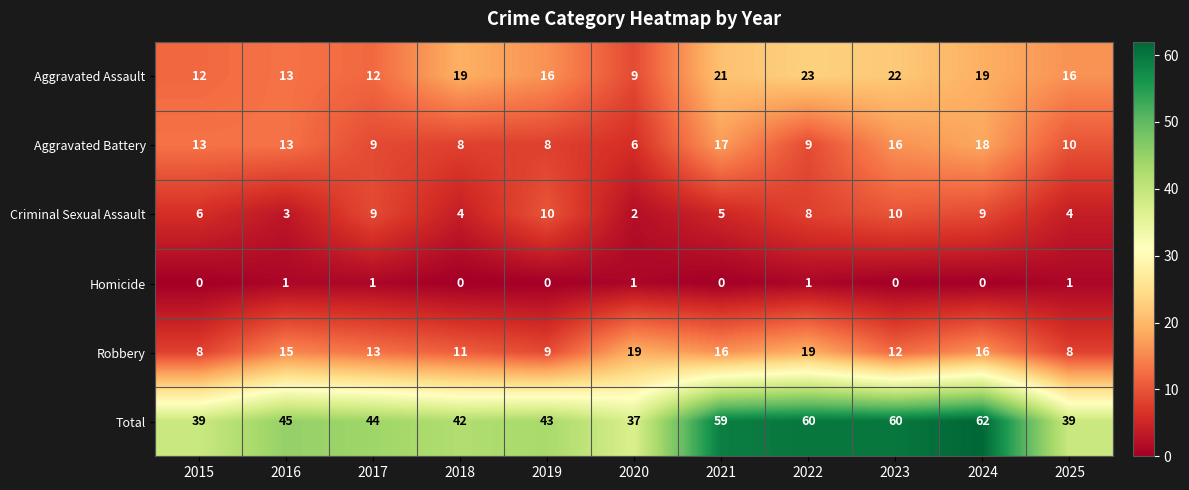

List the series in order of their peak value, lowest first.

Homicide, Criminal Sexual Assault, Aggravated Battery, Robbery, Aggravated Assault, Total